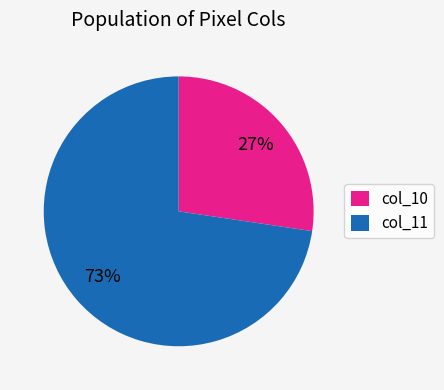

How many segments does this pie chart have?

2